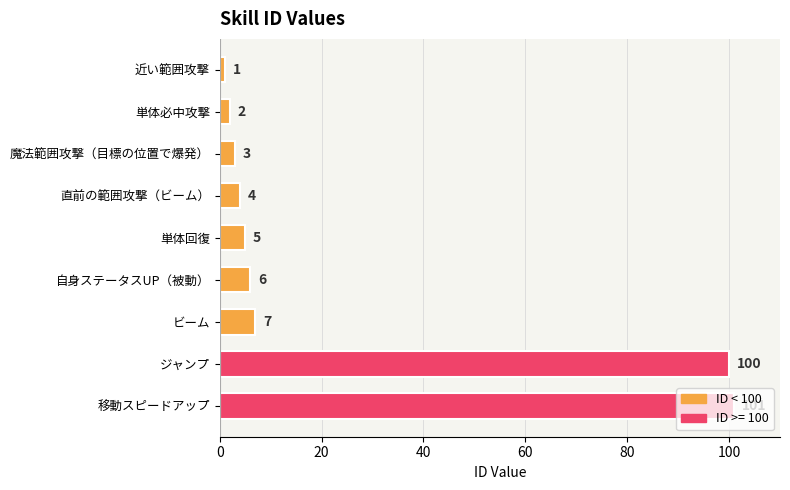

Are the bars horizontal?

Yes